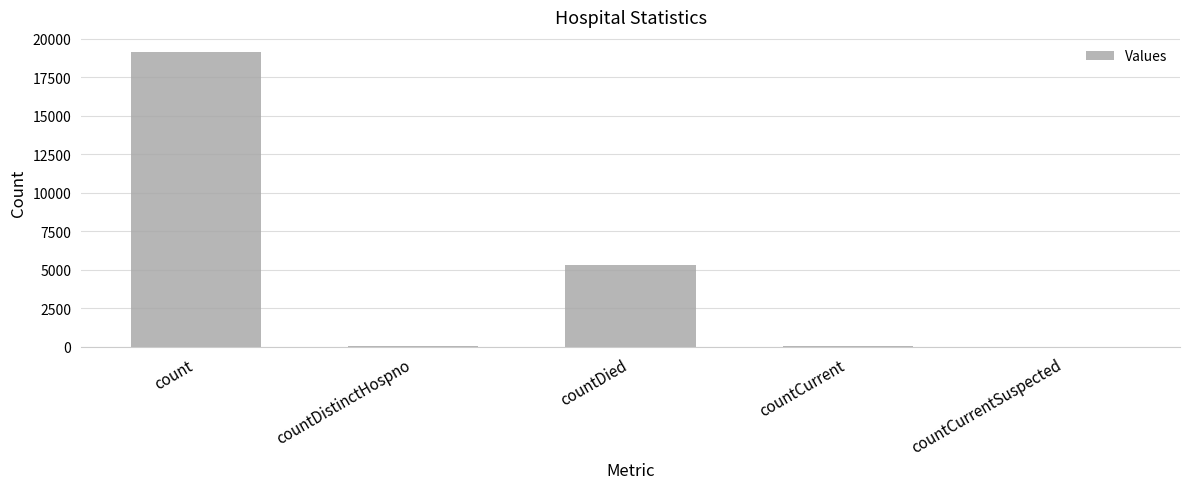

What is the sum of all values?

24527